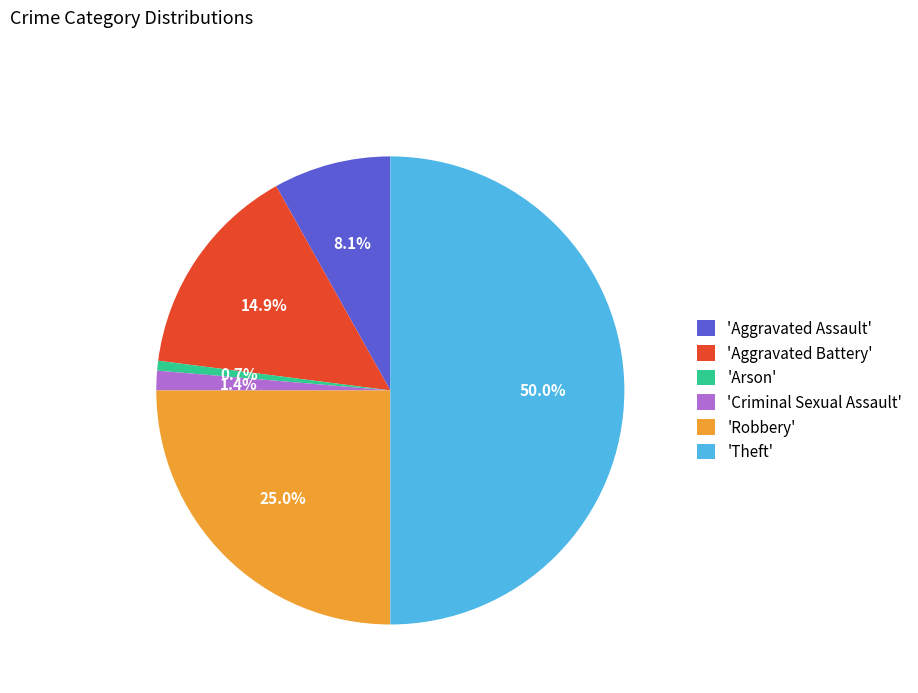

What is the smallest slice in the pie chart?

'Arson'